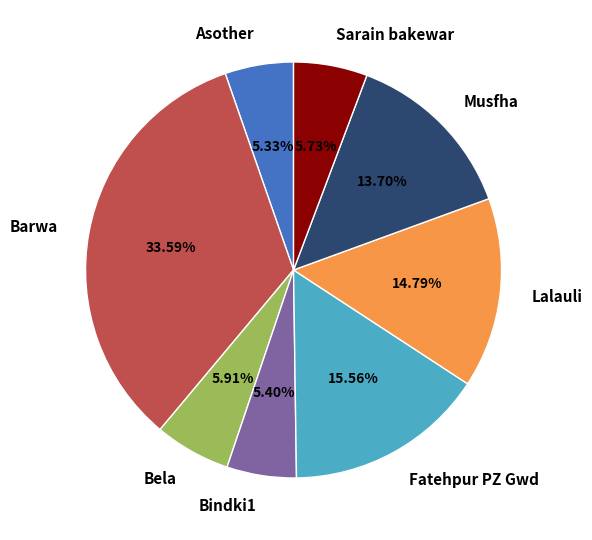

Does Musfha account for over 50% of the chart?

No